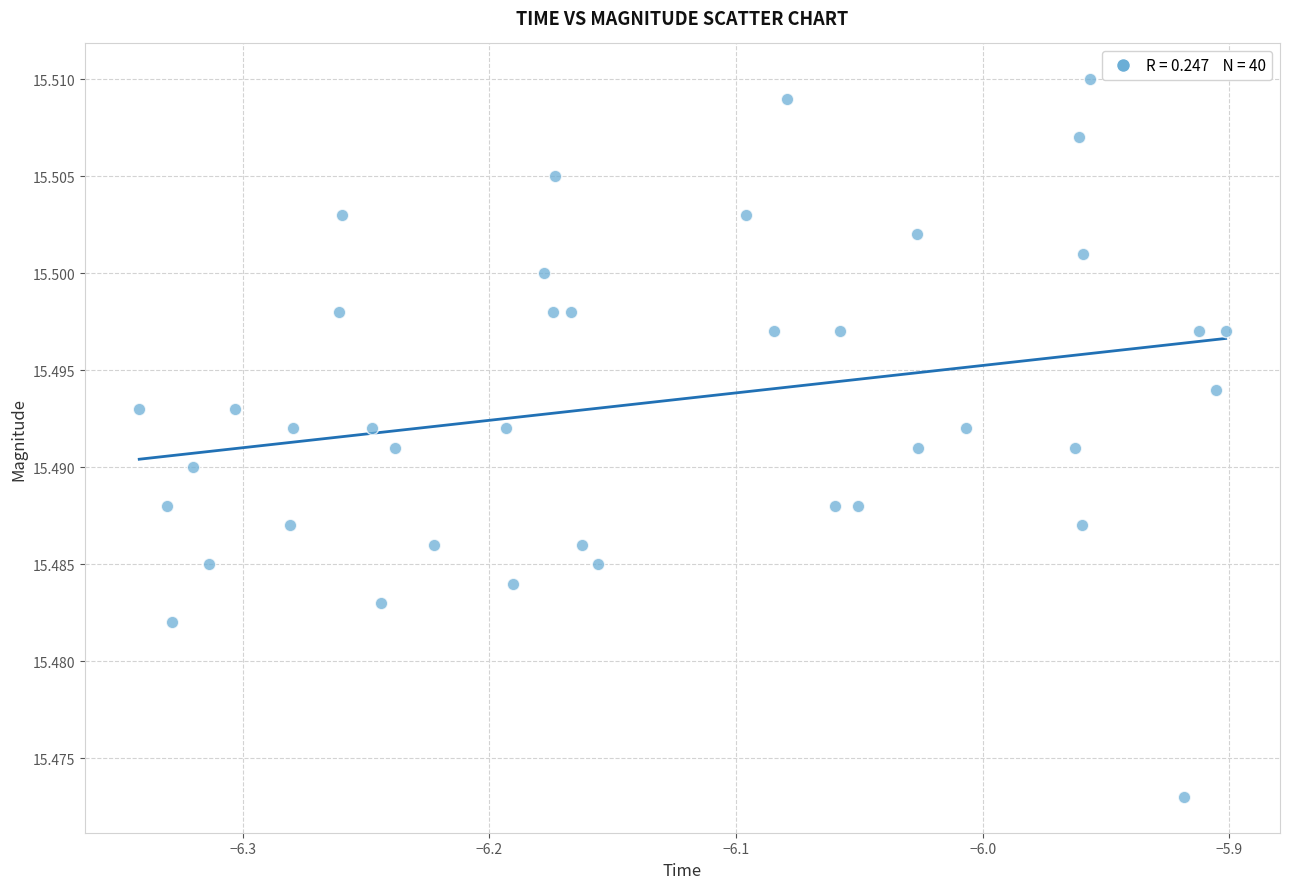

What is the range of X values (max minus min)?

0.4